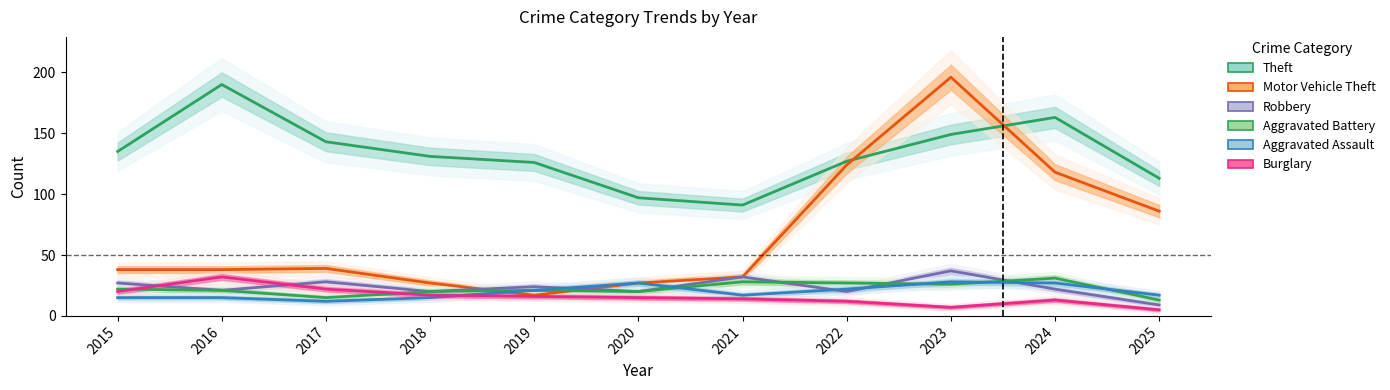

Reading right to left, what are all the values shown in this chart?

Theft: 2025=113	2024=163	2023=149	2022=127	2021=91	2020=97	2019=126	2018=131	2017=143	2016=190	2015=135
Motor Vehicle Theft: 2025=86	2024=118	2023=196	2022=124	2021=32	2020=27	2019=17	2018=27	2017=39	2016=38	2015=38
Robbery: 2025=9	2024=22	2023=37	2022=20	2021=32	2020=20	2019=24	2018=20	2017=28	2016=21	2015=27
Aggravated Battery: 2025=13	2024=31	2023=26	2022=27	2021=28	2020=20	2019=21	2018=20	2017=15	2016=21	2015=22
Aggravated Assault: 2025=17	2024=27	2023=28	2022=22	2021=17	2020=27	2019=21	2018=15	2017=12	2016=15	2015=15
Burglary: 2025=5	2024=13	2023=7	2022=12	2021=14	2020=15	2019=16	2018=17	2017=22	2016=32	2015=20